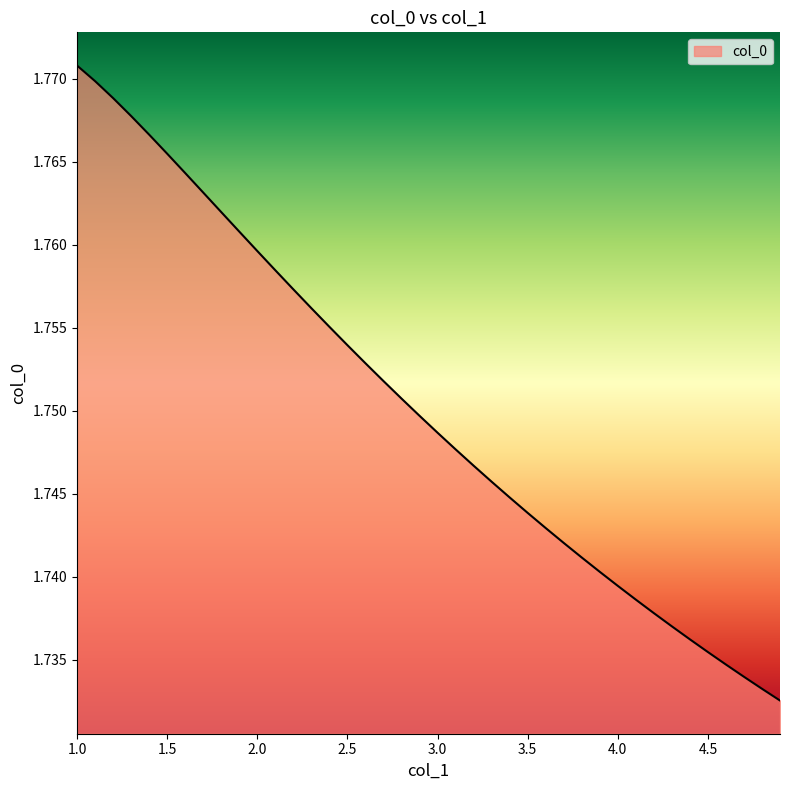

List the labels in order of value, smallest first.

4.9, 4.8, 4.7, 4.6, 4.5, 4.4, 4.3, 4.2, 4.1, 4.0, 3.9, 3.8, 3.7, 3.6, 3.5, 3.4, 3.3, 3.2, 3.1, 3.0, 2.9, 2.8, 2.7, 2.6, 2.5, 2.4, 2.3, 2.2, 2.1, 2.0, 1.9, 1.8, 1.7, 1.6, 1.5, 1.4, 1.3, 1.2, 1.1, 1.0